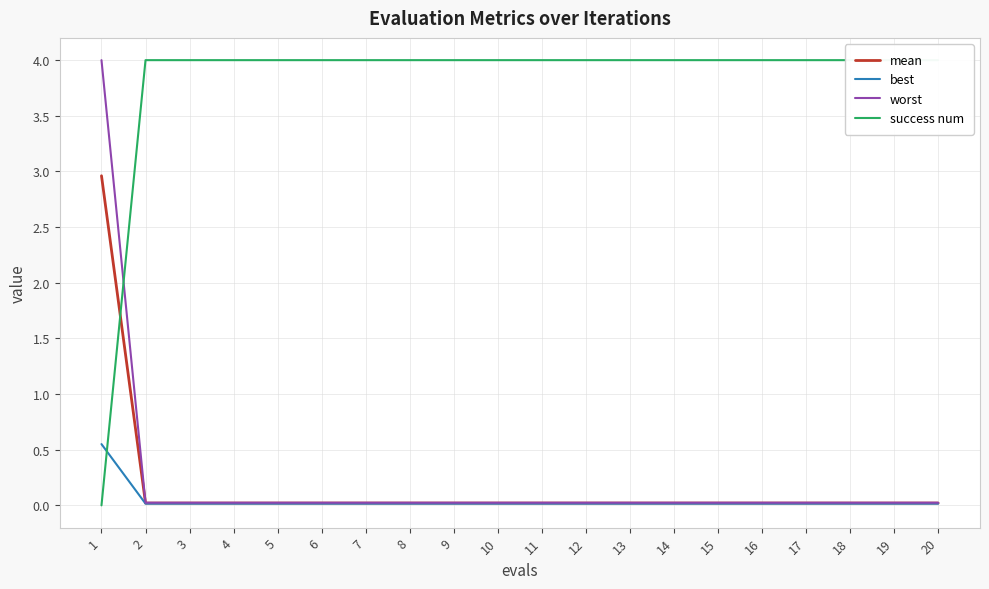

Which series has the widest spread of values?

success num